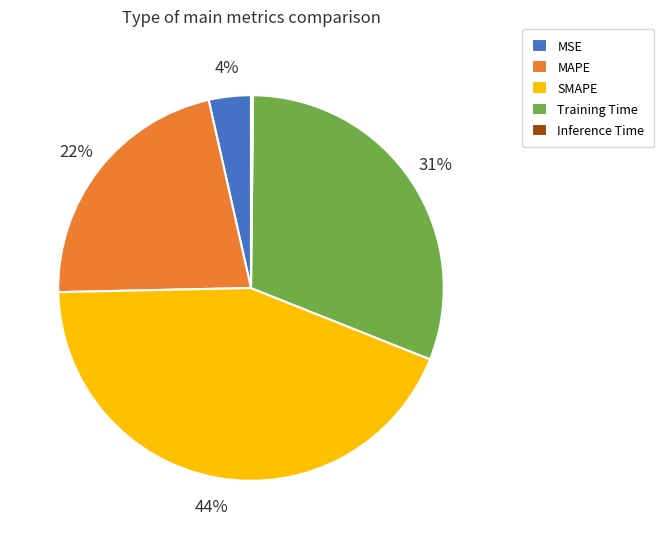

To the nearest percent, what is the average slice percentage?

20%